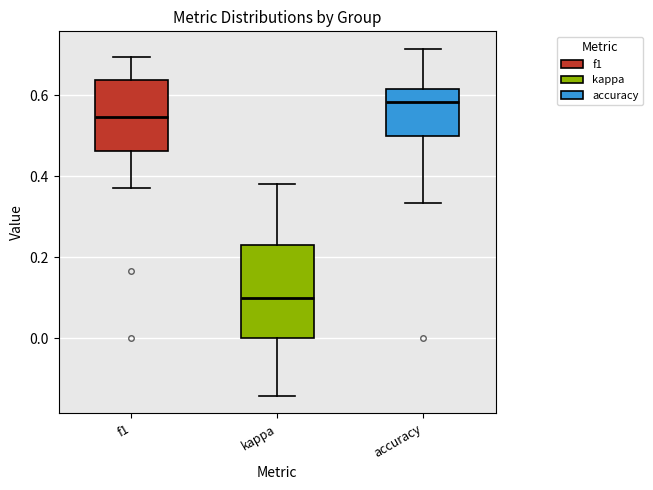

Reading left to right, transcribe this box plot: for each box, give where its median line is, the range the box spans, and where its two whiskers end, as read against the y-axis. The values are not printed on the chart, so give them approximately, as read against the axis.

f1: median 0.54, box 0.46 to 0.64, whiskers 0.36 to 0.70
kappa: median 0.10, box 0.00 to 0.24, whiskers -0.14 to 0.38
accuracy: median 0.58, box 0.50 to 0.62, whiskers 0.34 to 0.72